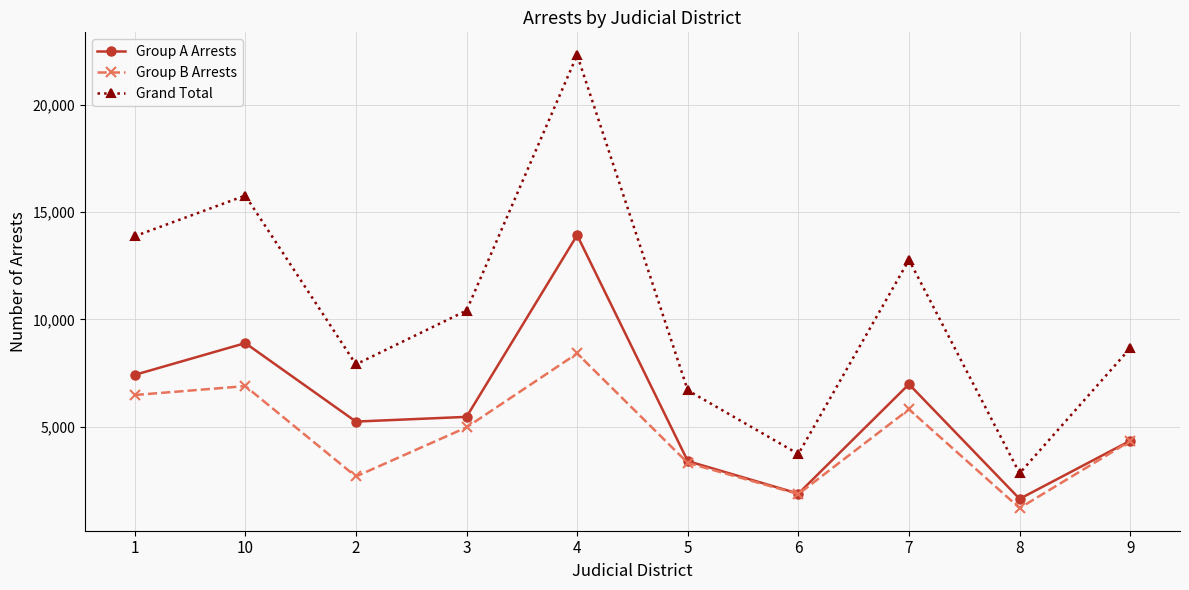

Reading right to left, list all the values displayed in this chart.

Group A Arrests: 9=4336	8=1624	7=6976	6=1869	5=3387	4=13929	3=5451	2=5231	10=8893	1=7410
Group B Arrests: 9=4321	8=1195	7=5802	6=1848	5=3302	4=8409	3=4961	2=2669	10=6886	1=6470
Grand Total: 9=8657	8=2819	7=12778	6=3717	5=6689	4=22338	3=10412	2=7900	10=15779	1=13880